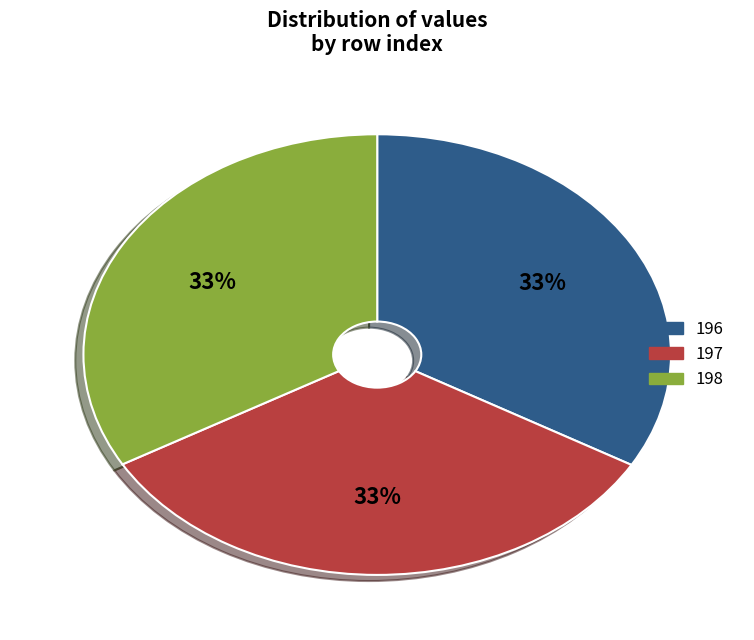

How many segments does this pie chart have?

3